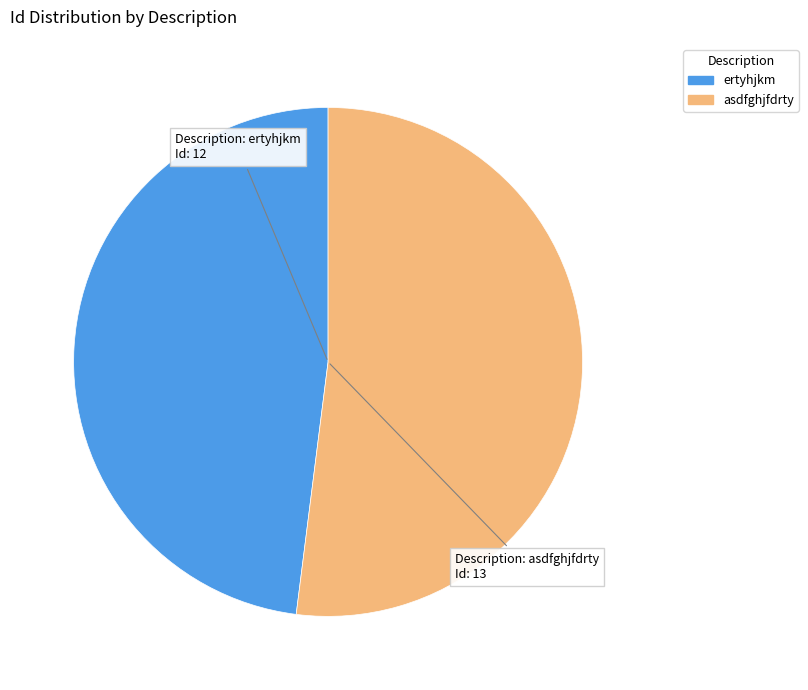

Does any single category account for the majority?

Yes